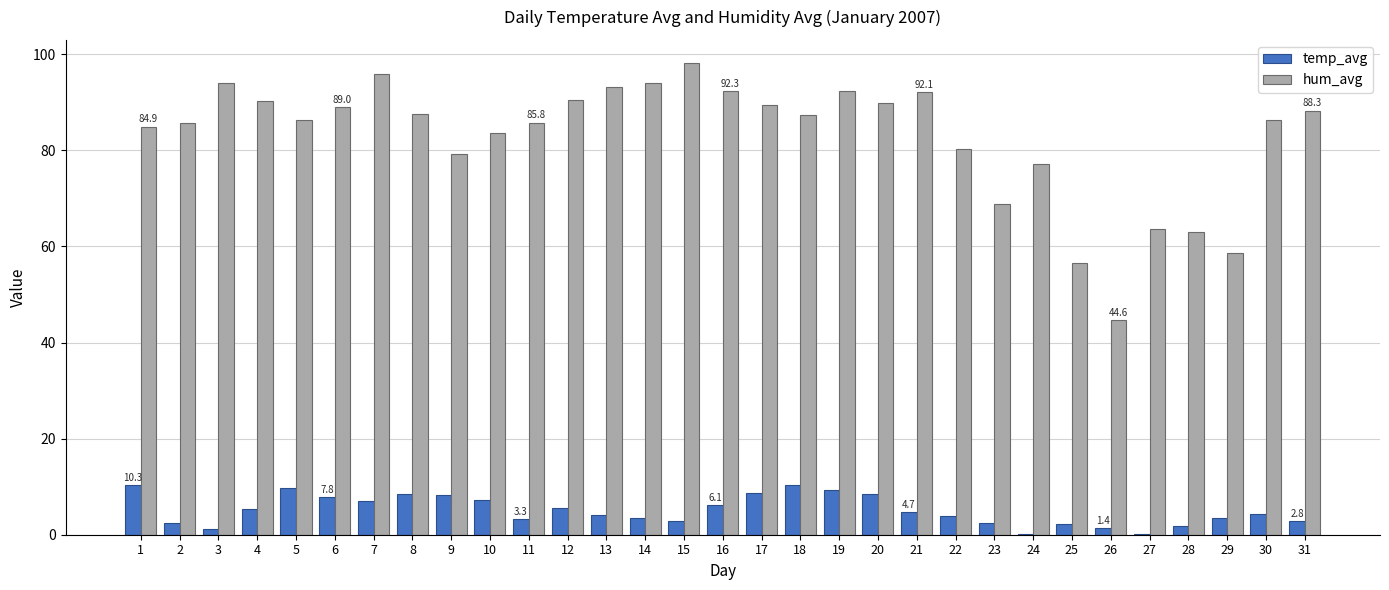

What is the average value of the temp_avg series?

5.1